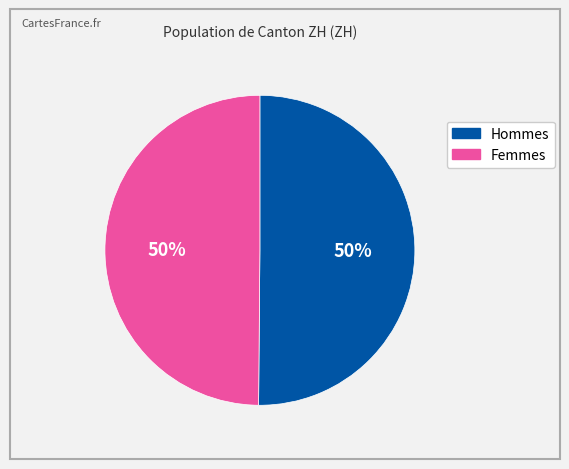

To the nearest percent, what is the average slice percentage?

50%